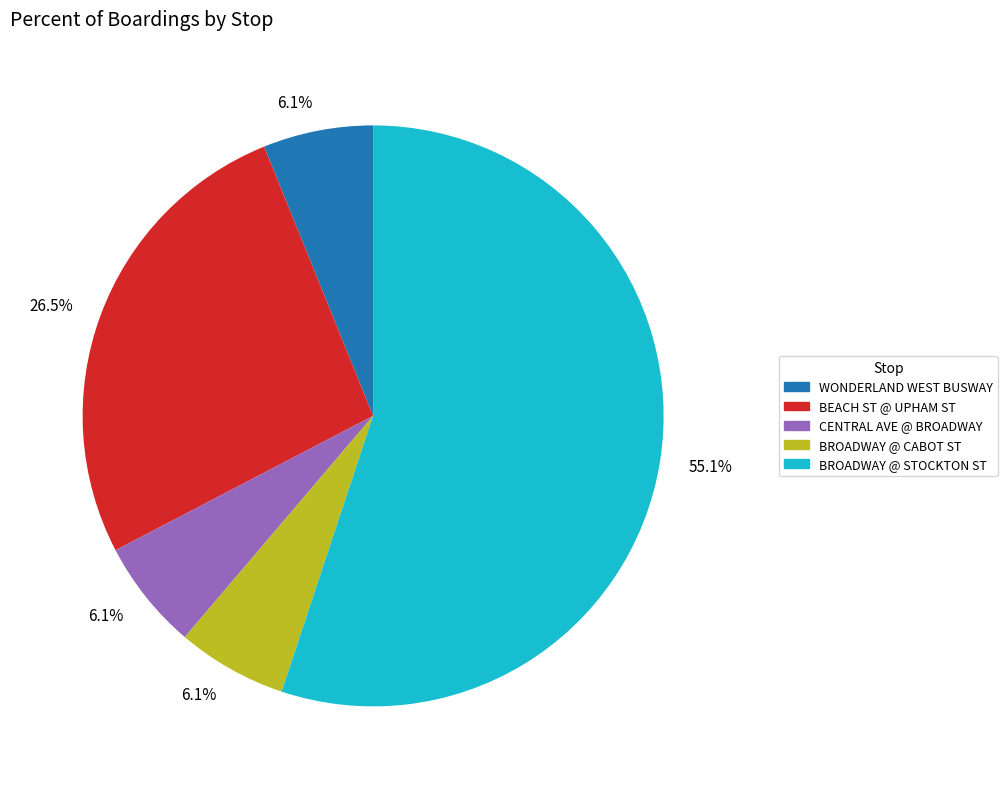

Which category has the biggest portion of the pie?

BROADWAY @ STOCKTON ST